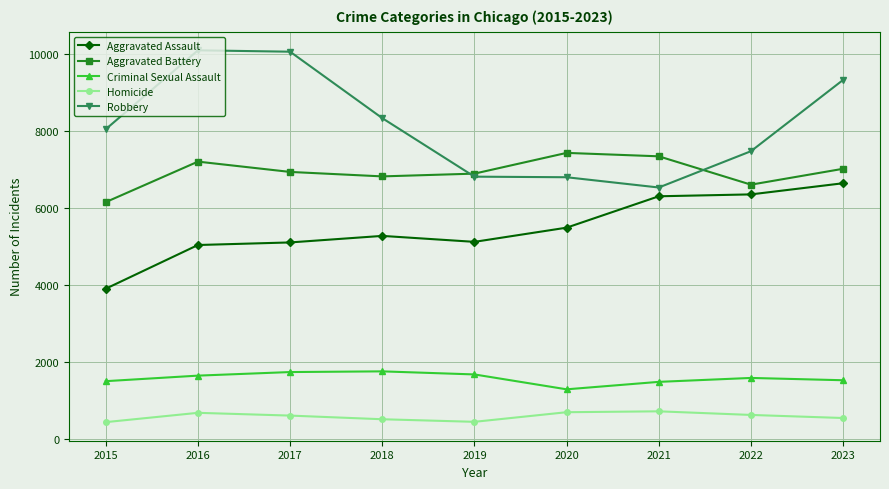

At 2017, list the series in order from smallest to largest.

Homicide, Criminal Sexual Assault, Aggravated Assault, Aggravated Battery, Robbery